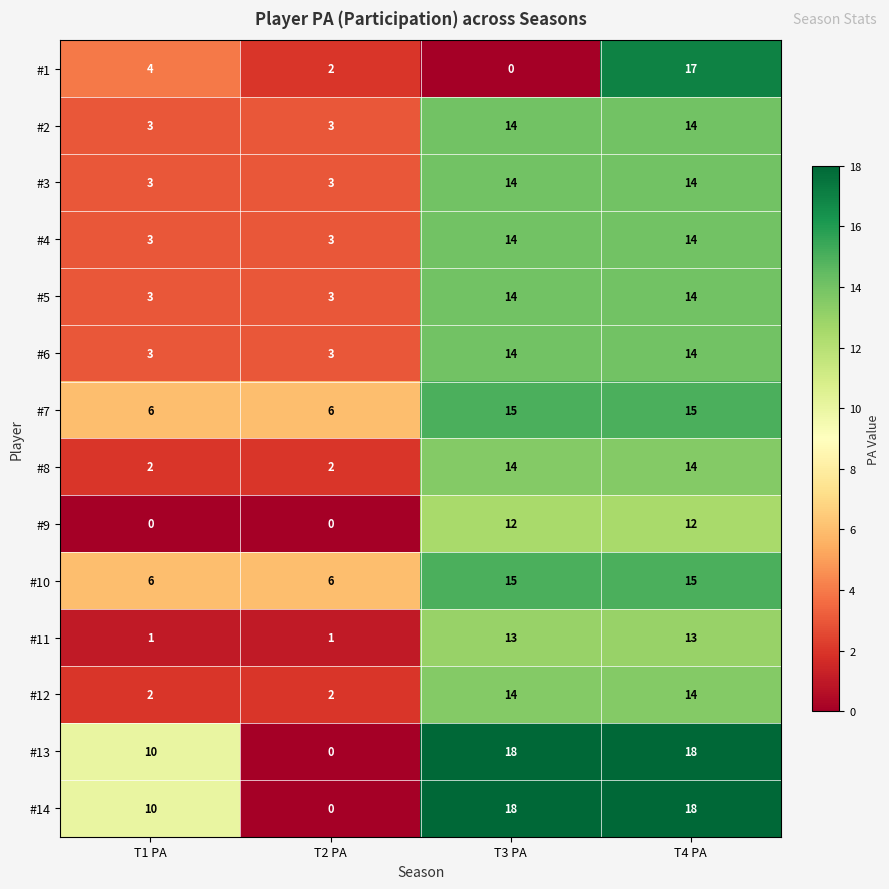

What is the difference between the highest and lowest values at T3 PA?

18